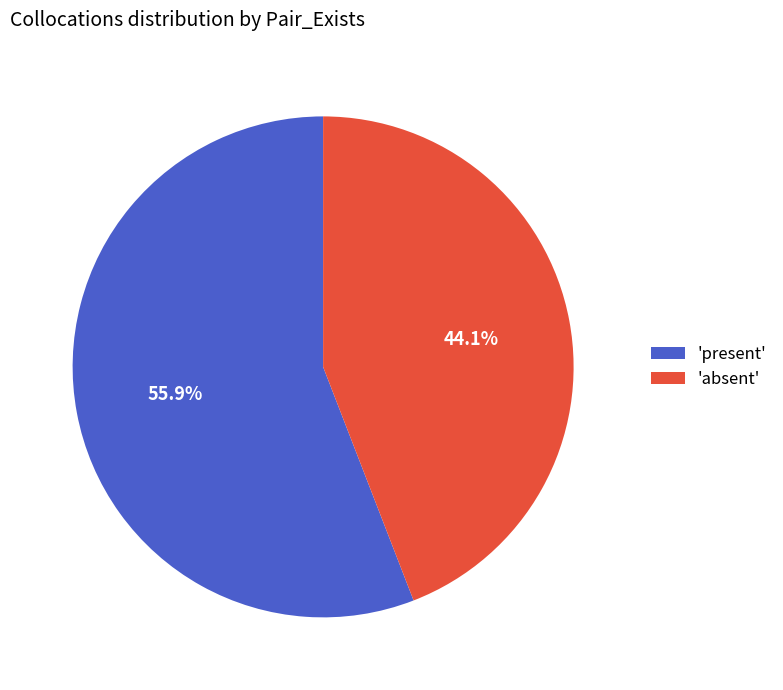

Rank the categories by value from lowest to highest.

'absent', 'present'